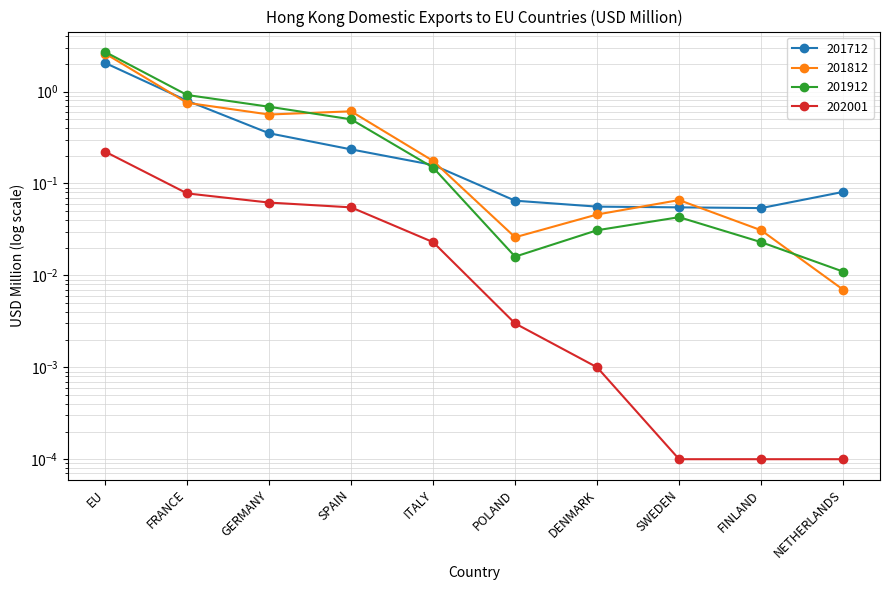

At which category is the sum across all series the highest?

EU